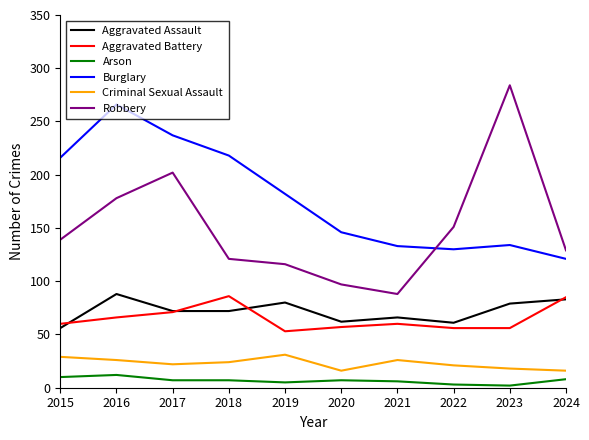

What is the total value across all series at 2019?

467